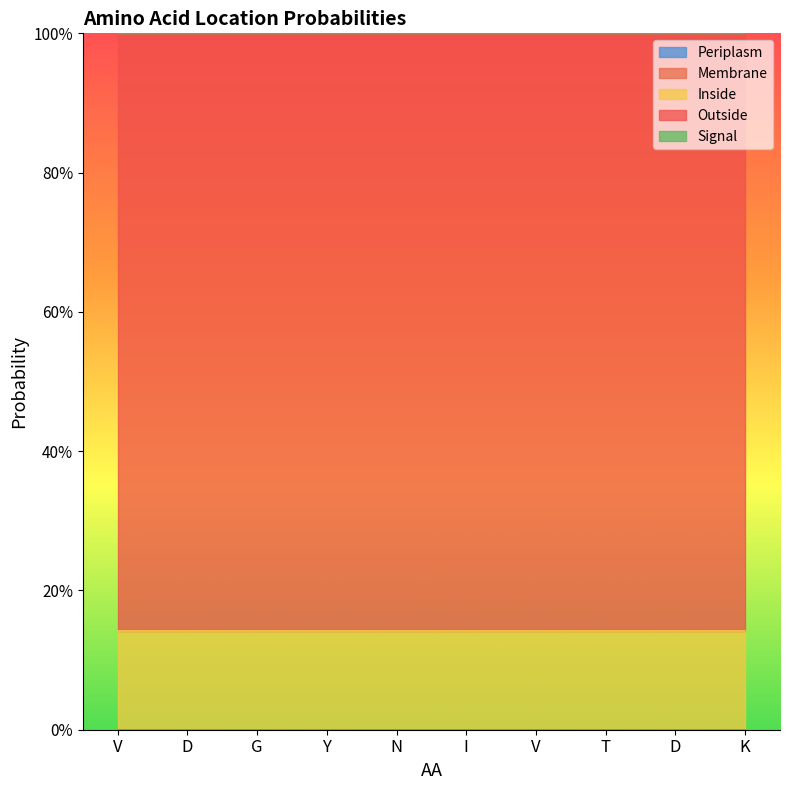

What is the label of the 6th point from the right?

N